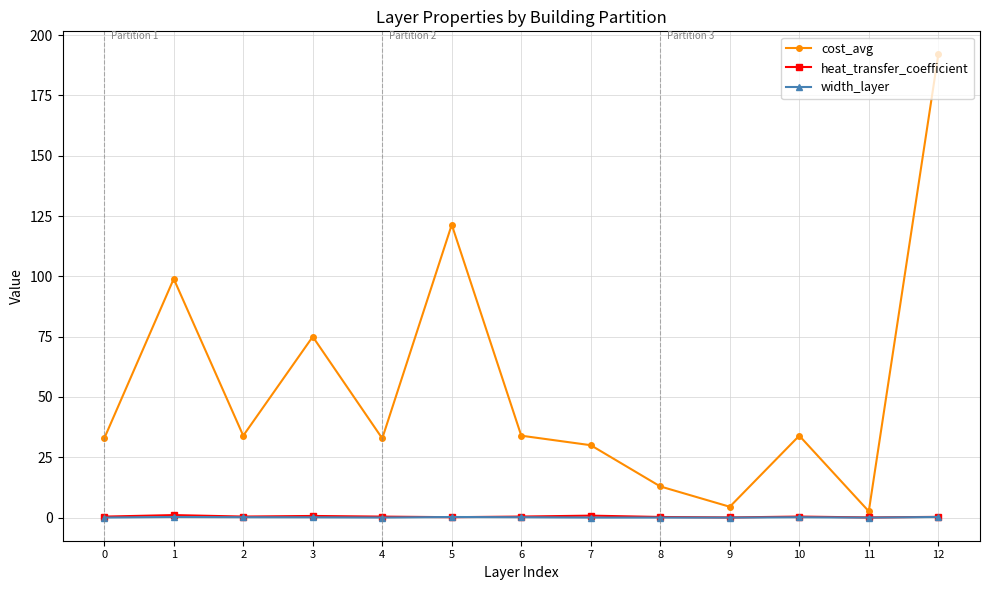

After their last crossing, which series has the higher values: heat_transfer_coefficient or width_layer?

heat_transfer_coefficient